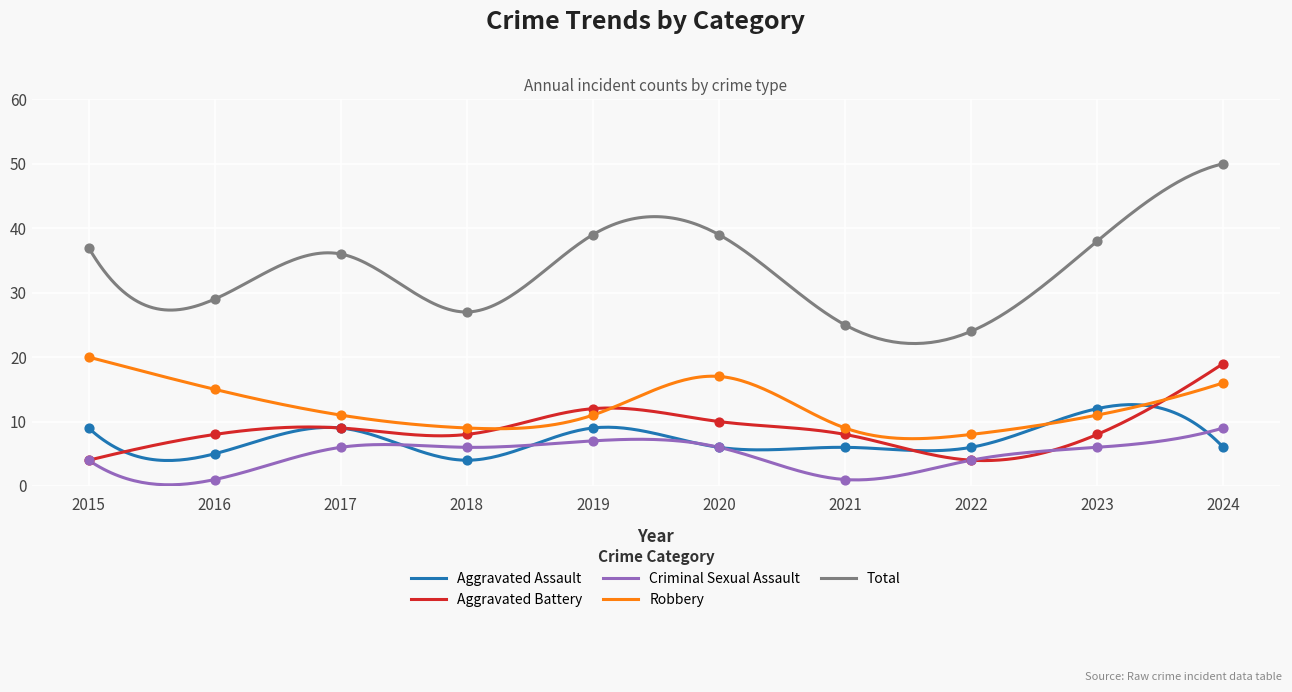

Which series has the widest spread of Y values?

Total